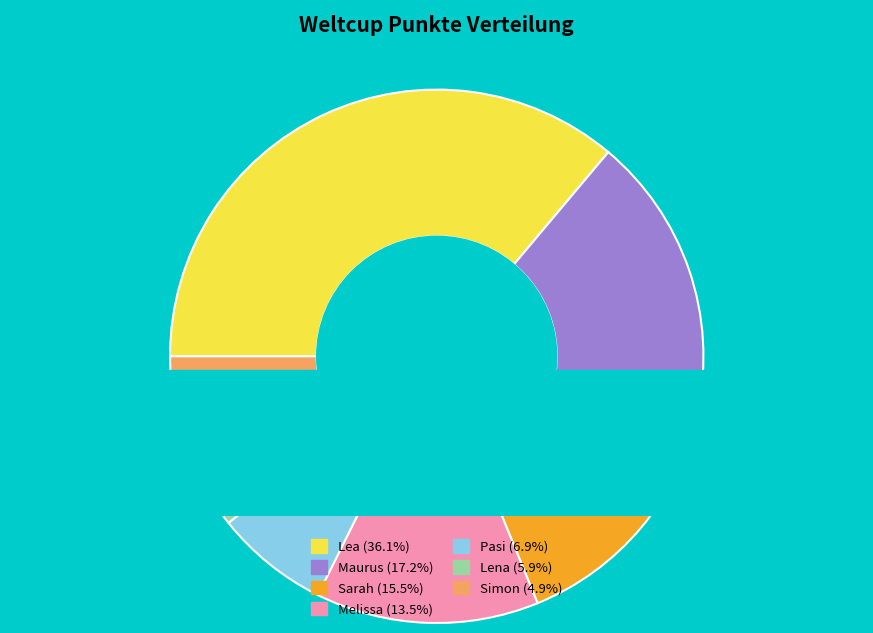

How many segments does this pie chart have?

7